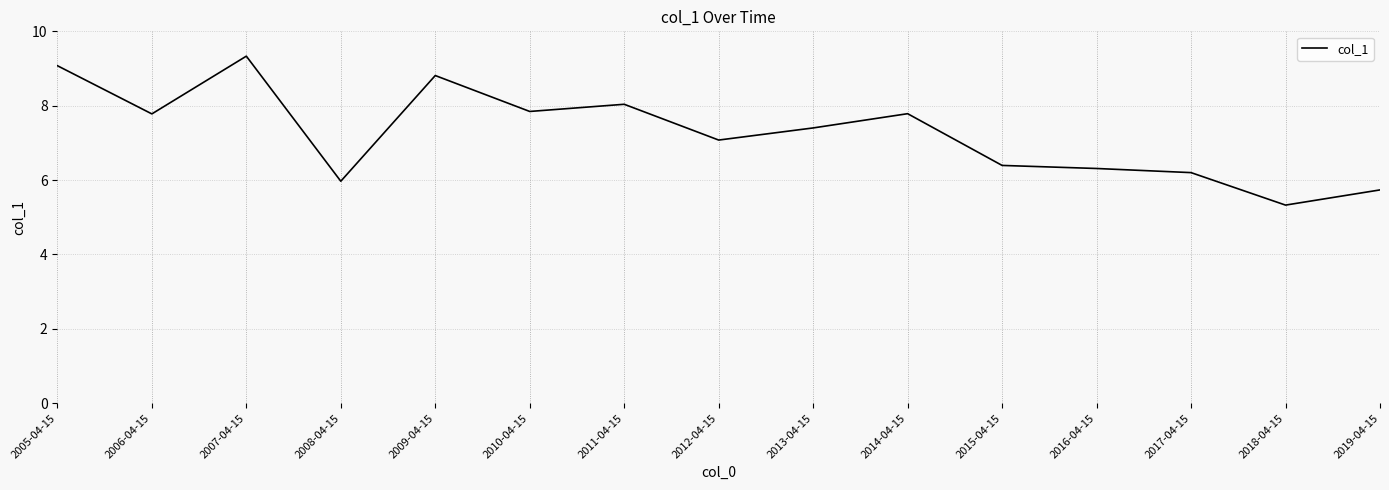

How many distinct data groups are displayed?

1